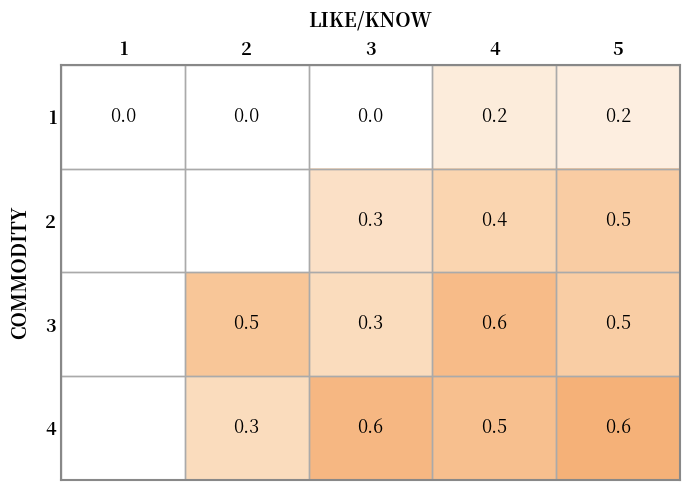

Which series changed the most between 3 and 4?

3